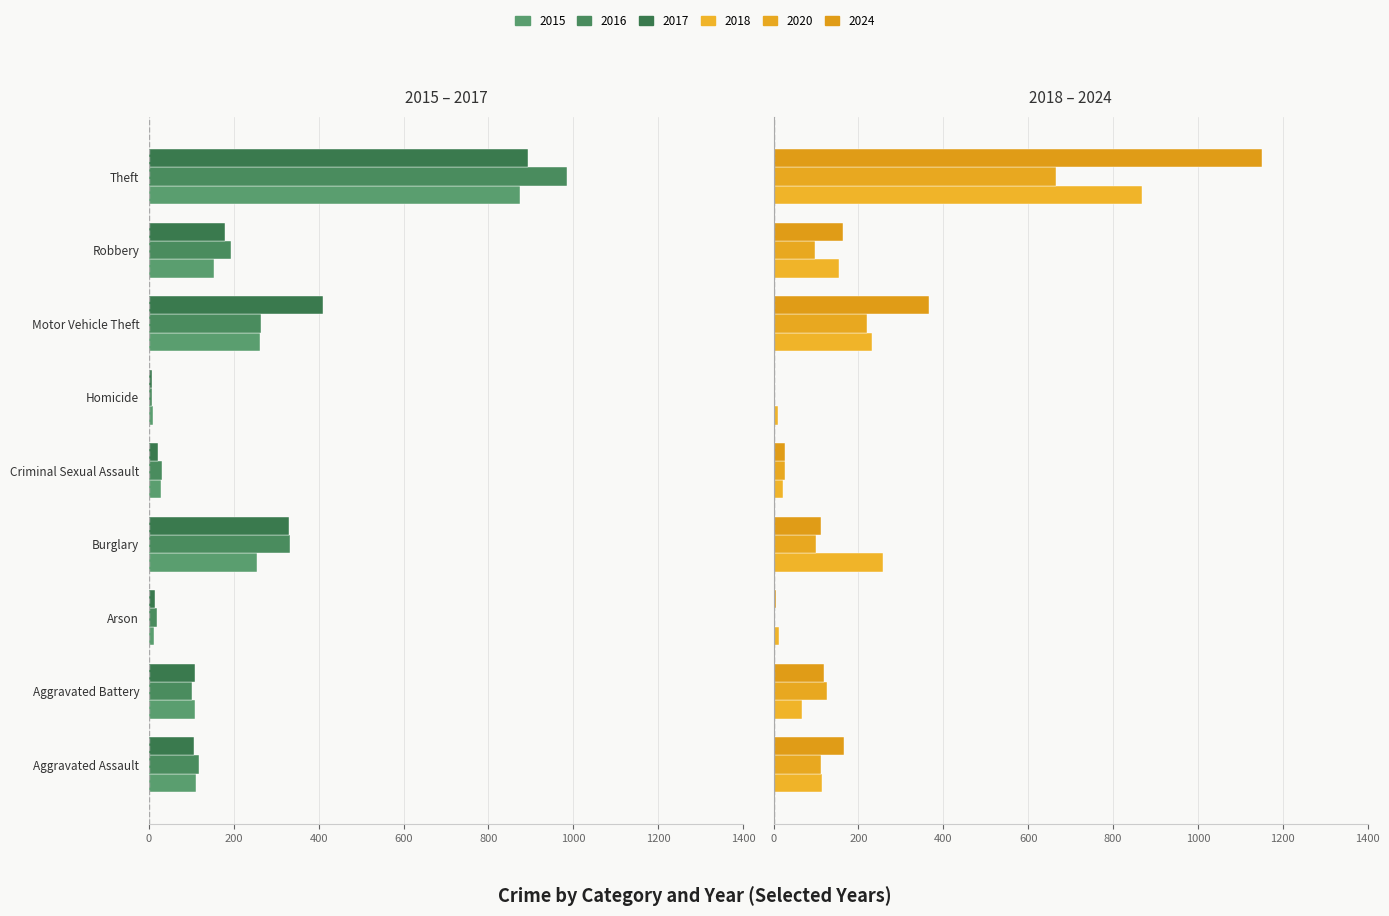

How many groups of bars are there?

9